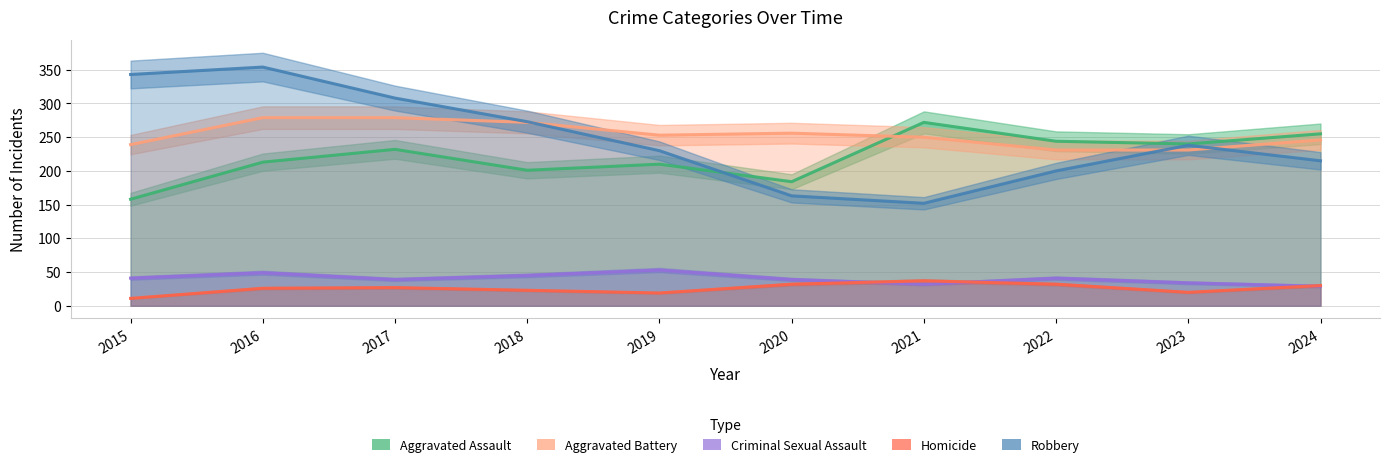

Is it true that Homicide equals 32 at 2022?

True